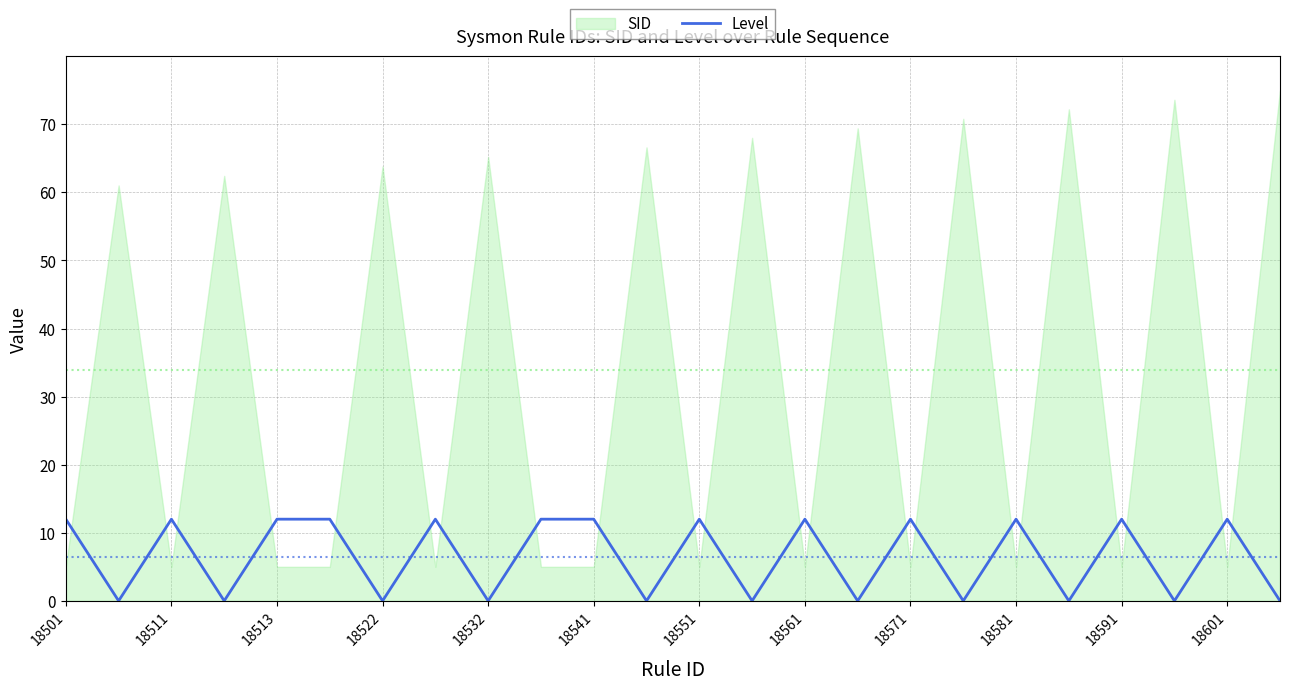

True or false: Level has a value of 12 at 18591.

True